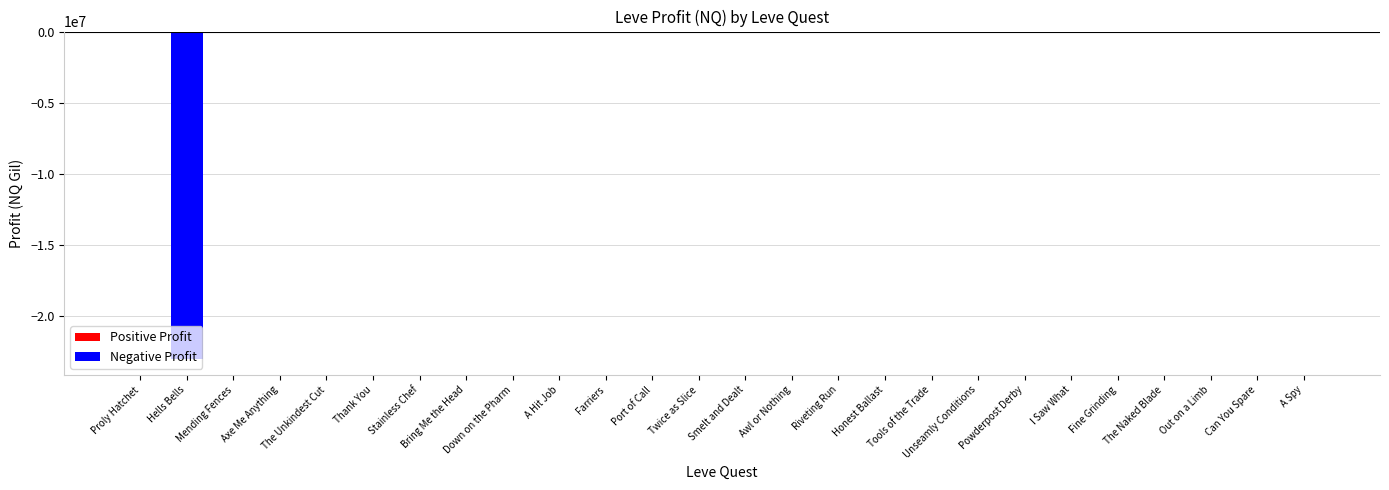

What is the change in value from Bring Me the Head to Out on a Limb?

+1863.0